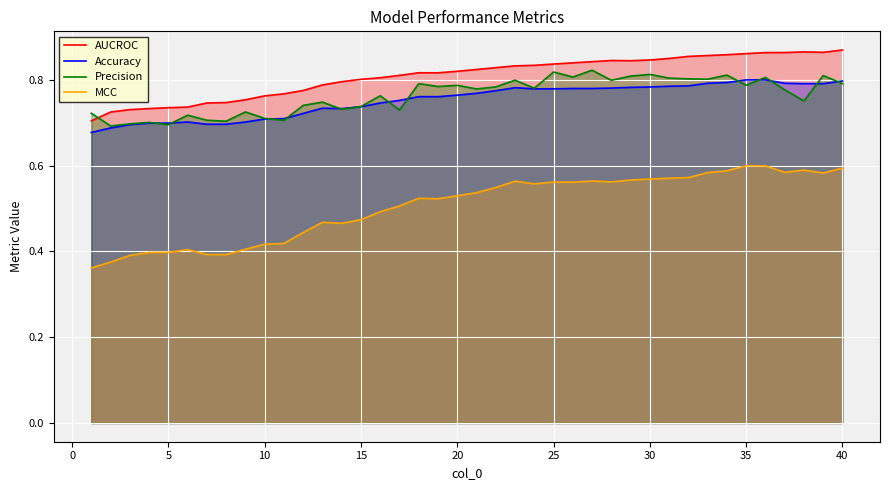

Count the MCC values in the range 0 to 1.

40